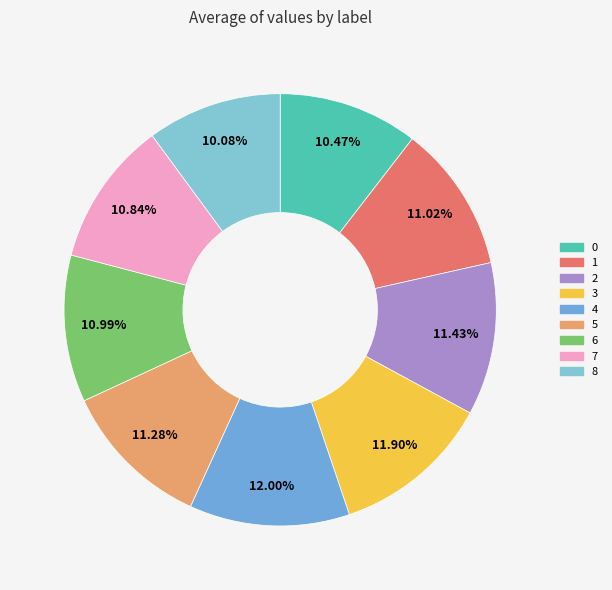

How many slices are in this pie chart?

9